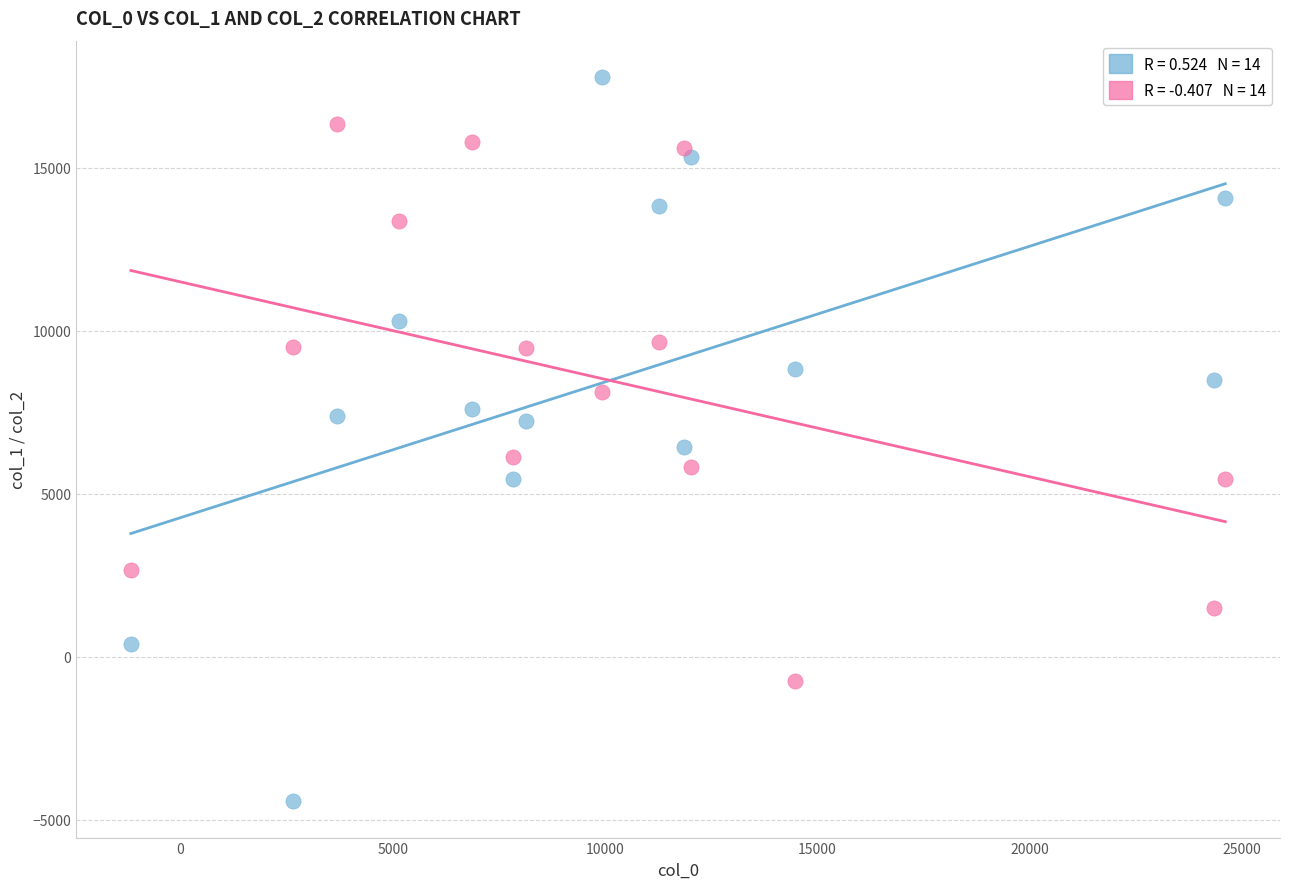

Across all data points, what is the range of Y values (max minus min)?

22223.8